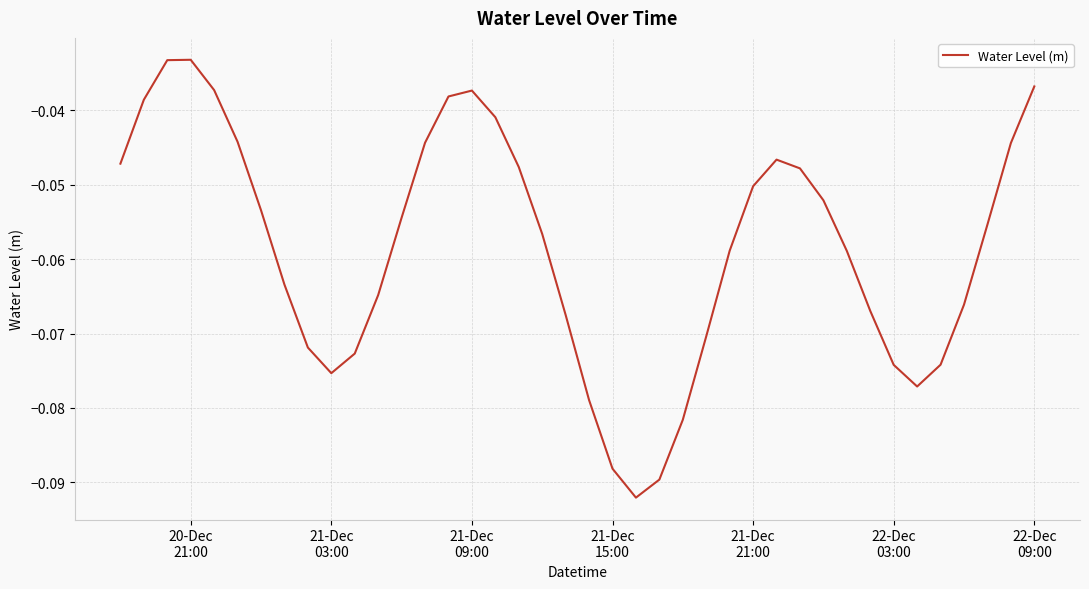

Does the chart display data point markers on the line(s)?

No